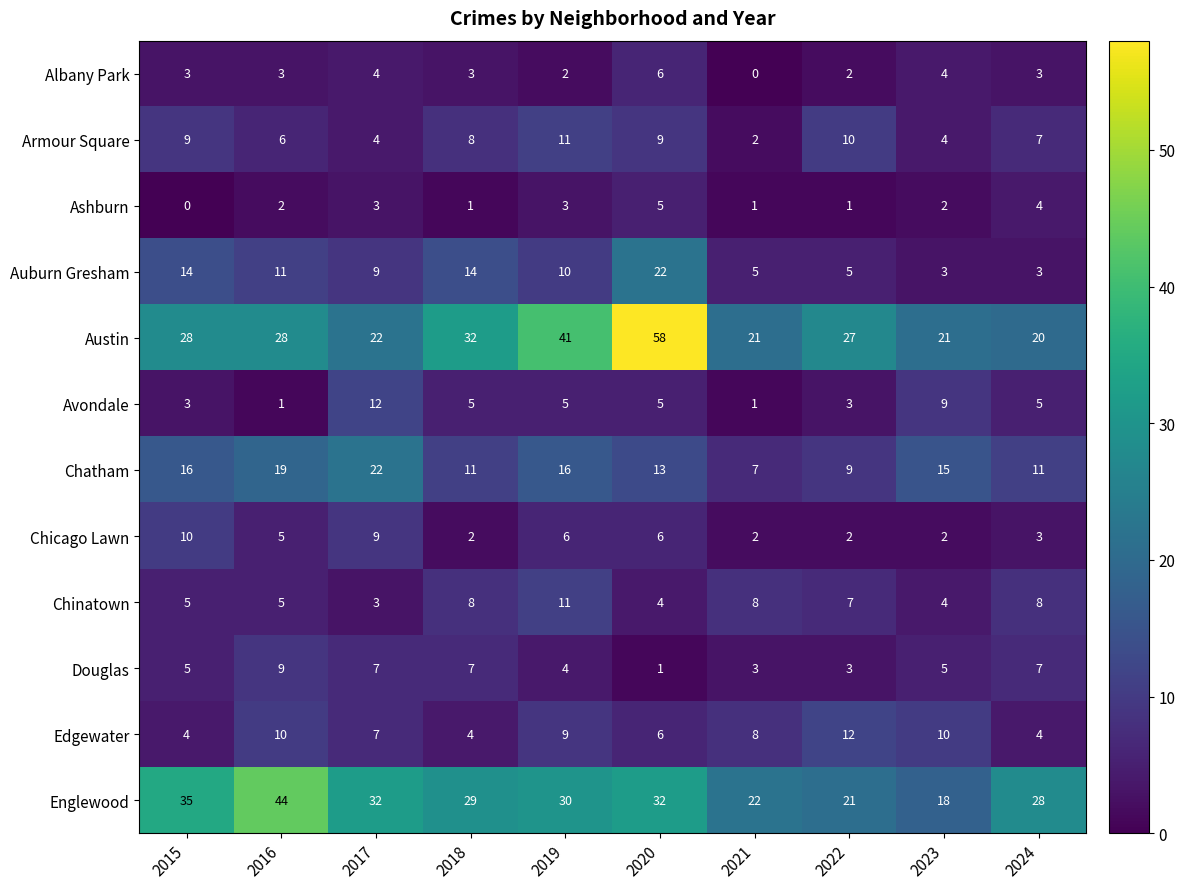

The Ashburn series shows 2 at 2016. True or false?

True